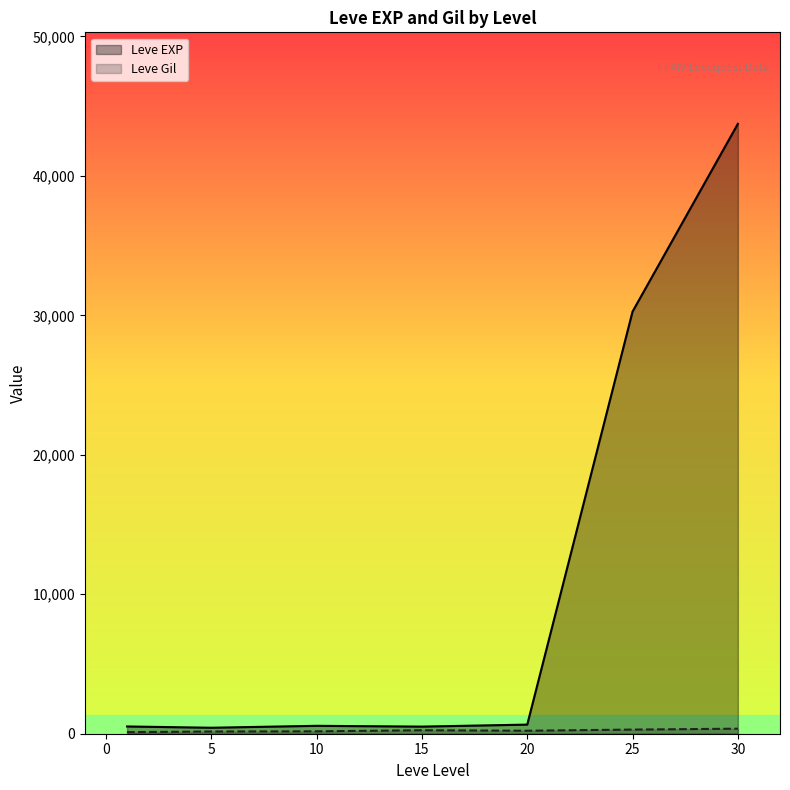

What is the difference between the second highest and minimum values in the Leve Gil series?

185.0